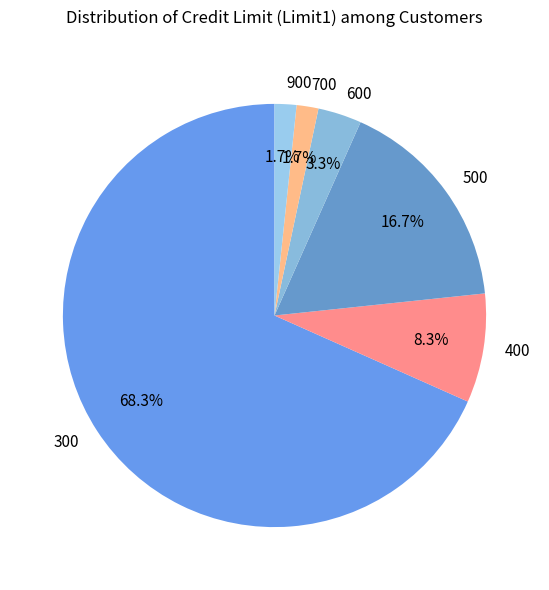

Is there any slice that represents more than half of the pie?

Yes